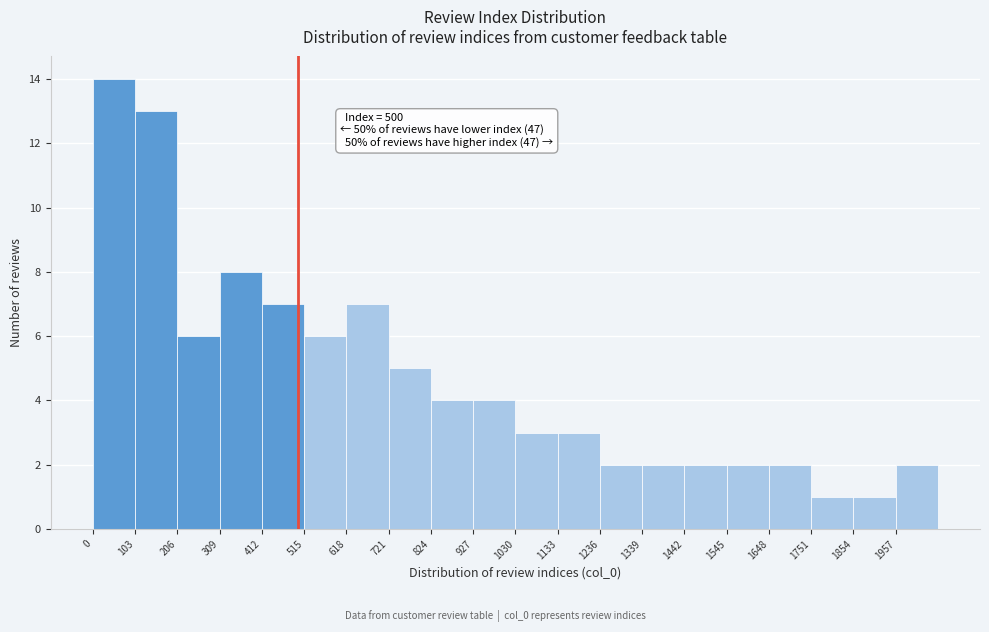

Over which range of the x-axis is the bar tallest?

0 to 100